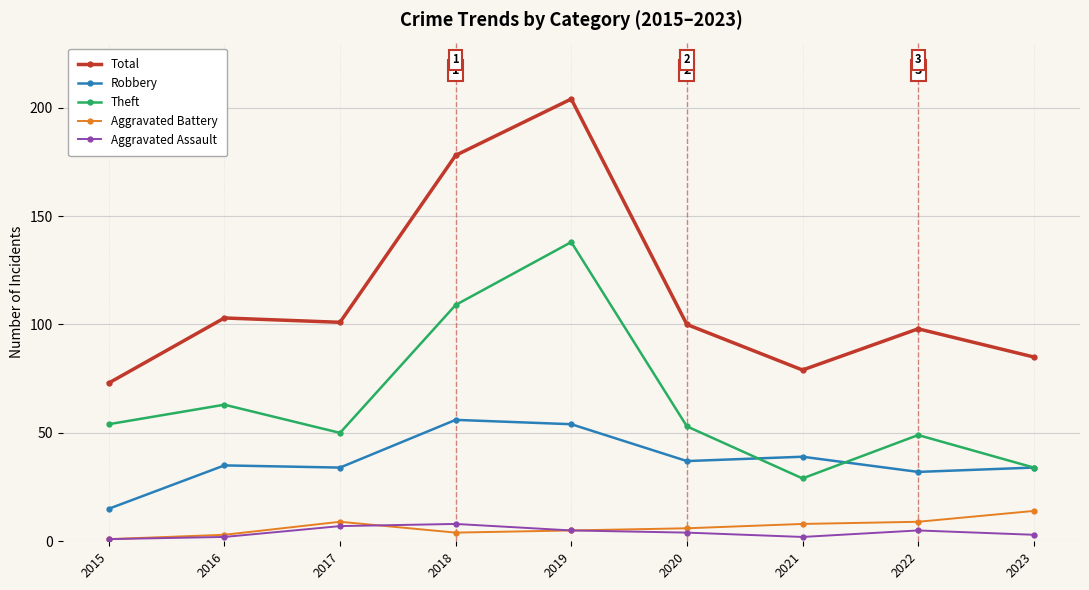

Which series has the widest spread of values?

Total